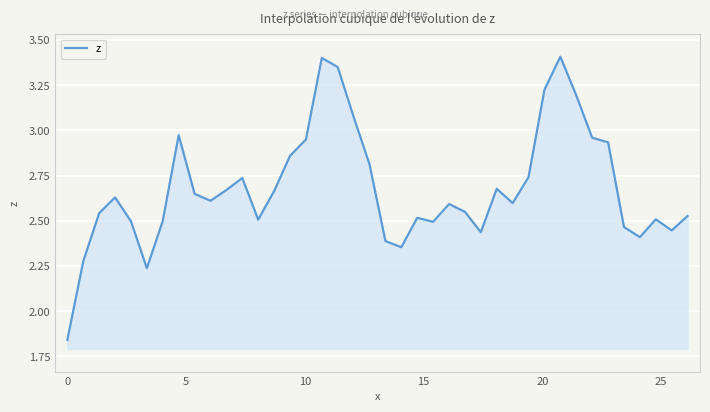

How many lines are shown in the chart?

1